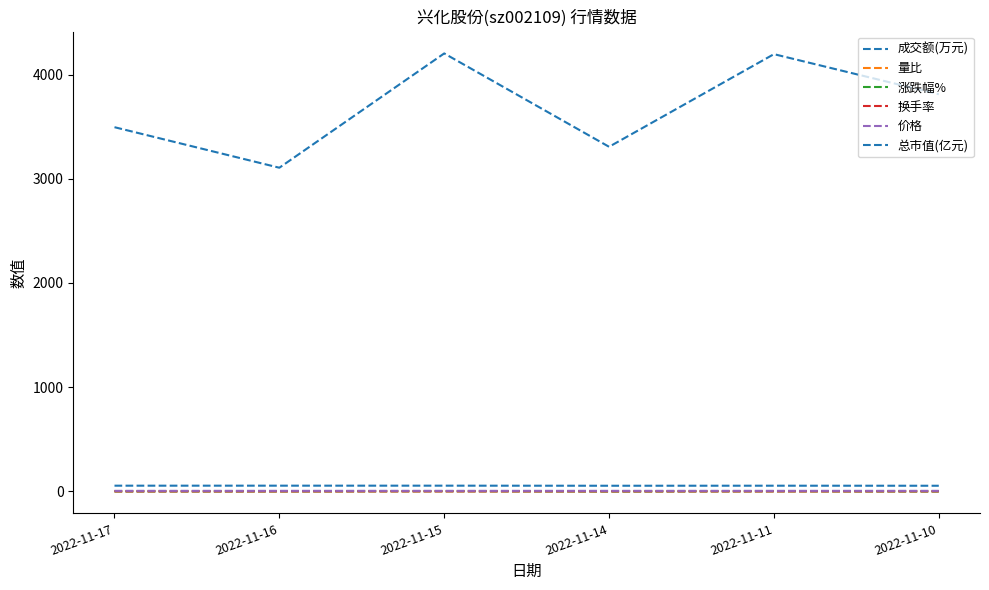

What is the highest value of the 价格 series?

5.2